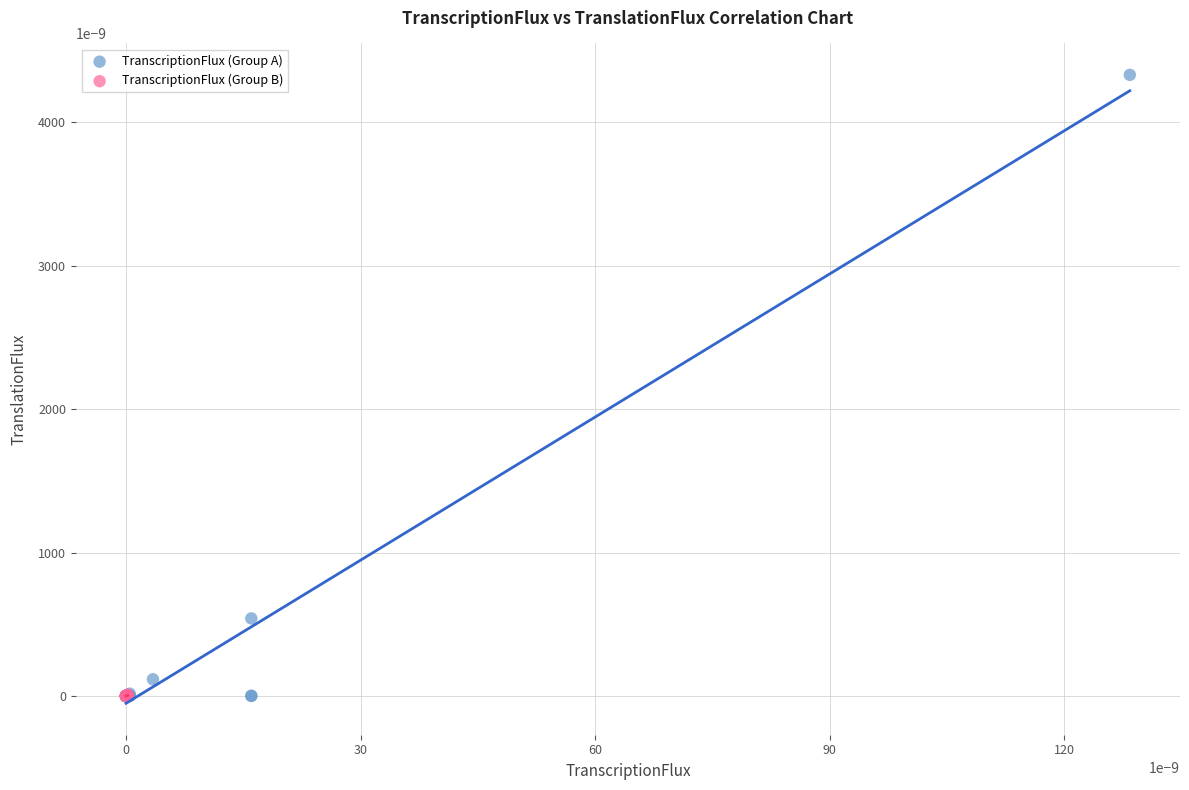

Which series has the largest Y range (max minus min)?

TranscriptionFlux (Group A)